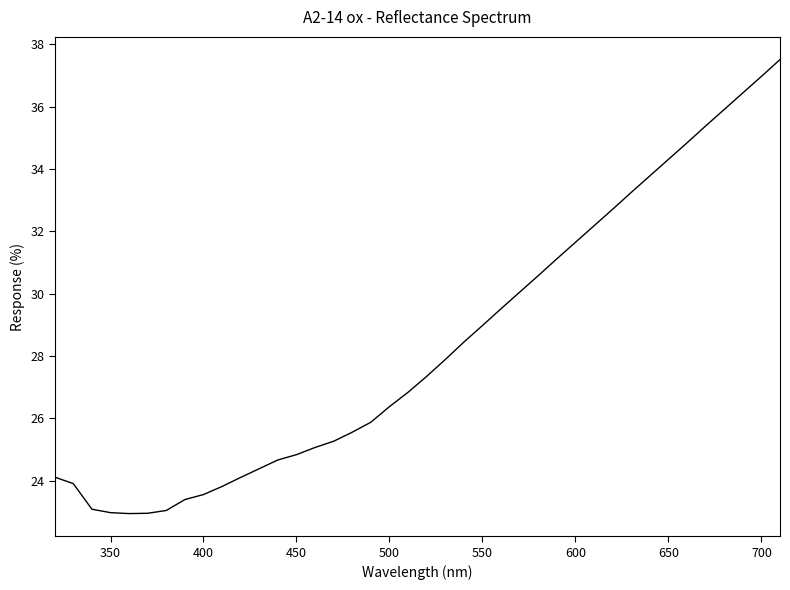

What is the maximum value shown in the chart?

37.5